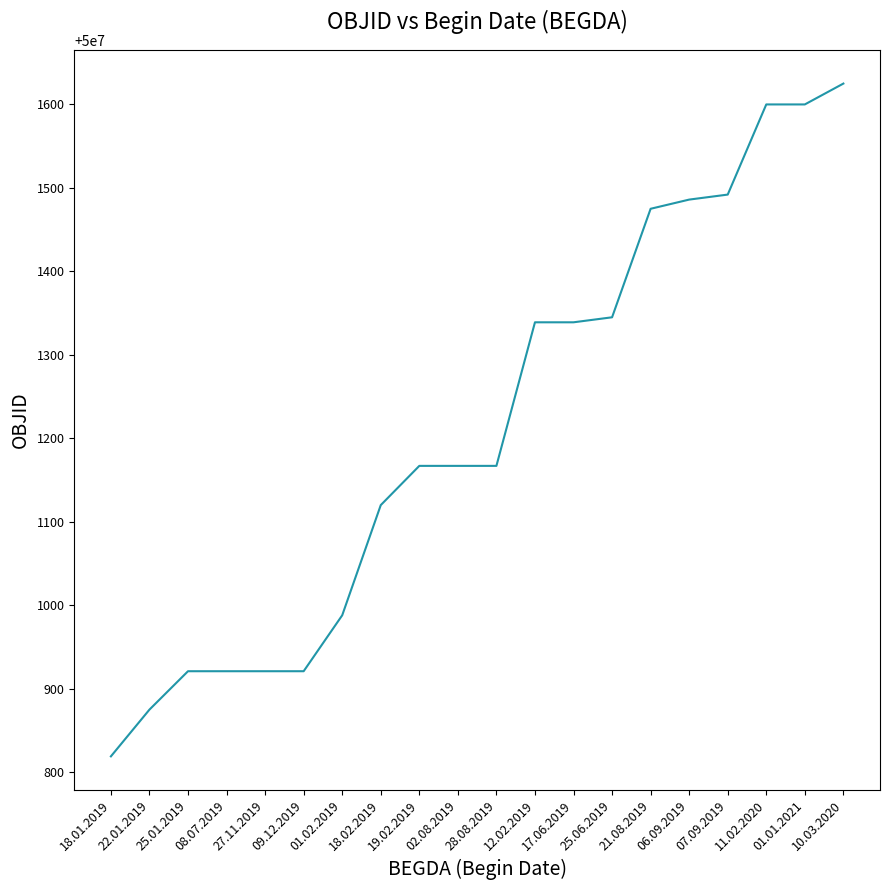

Read the value at 08.07.2019.

50000921